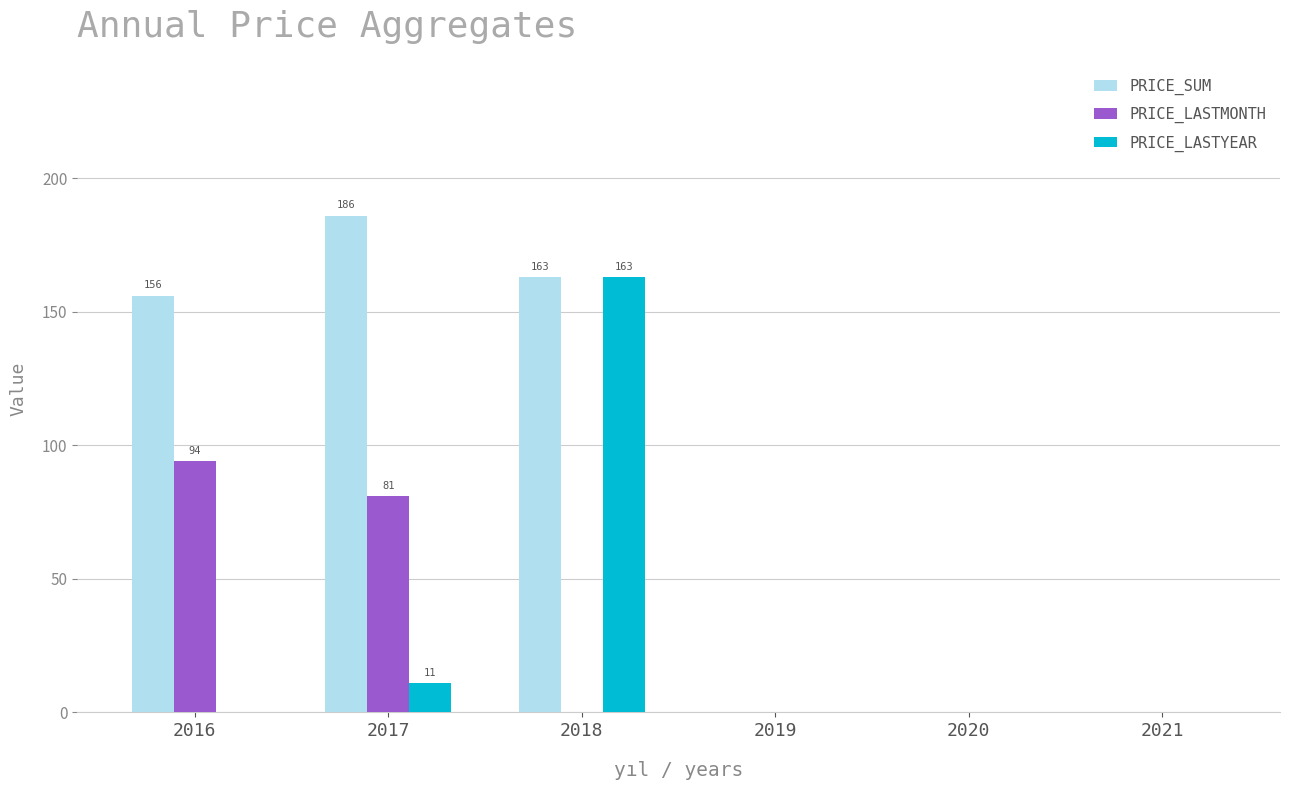

The PRICE_SUM series shows -109 at 2019. True or false?

False